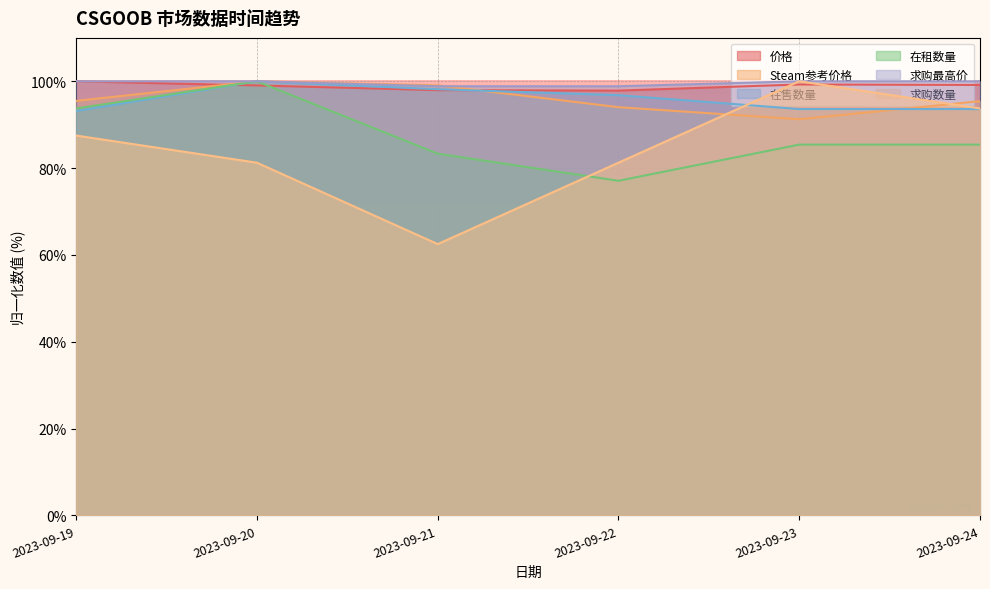

Rank the series by their maximum value, from highest to lowest.

价格, Steam参考价格, 在售数量, 在租数量, 求购最高价, 求购数量